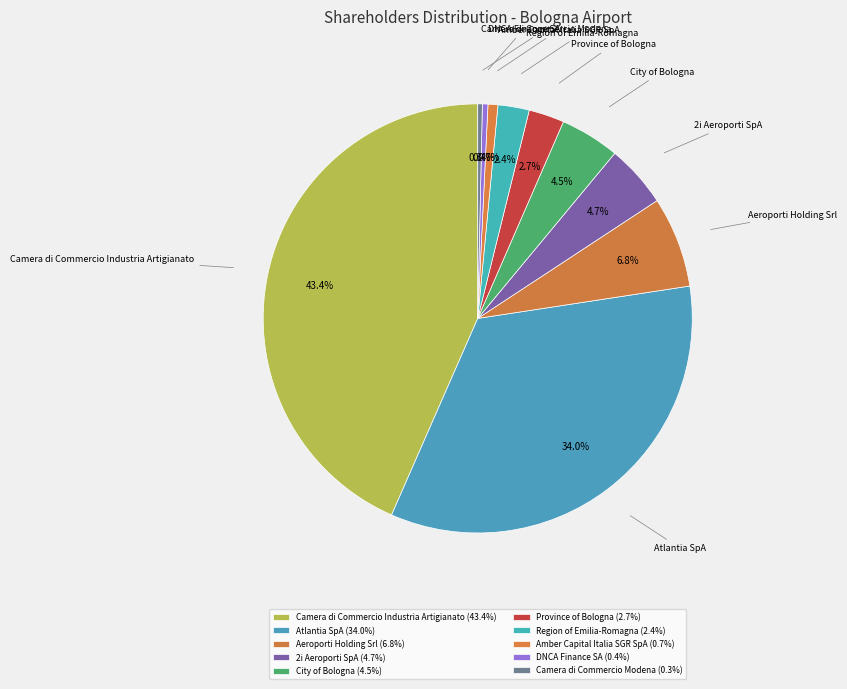

What is the ratio of the value at Camera di Commercio Industria Artigianato to the value at DNCA Finance SA?

104.3